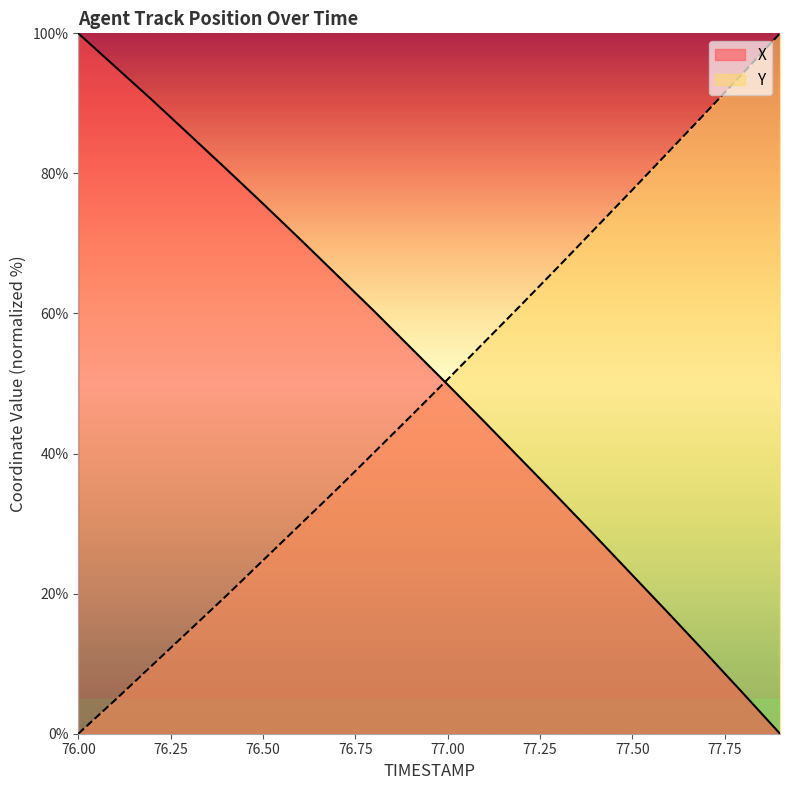

What is the sum of all X values?

1031.7